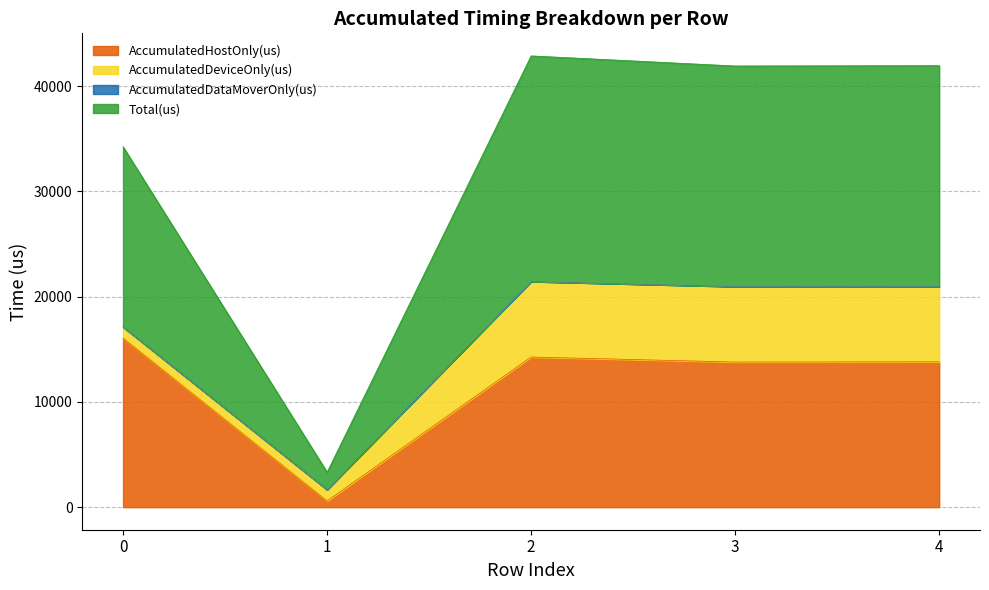

True or false: Total(us) and AccumulatedHostOnly(us) intersect in this chart.

False